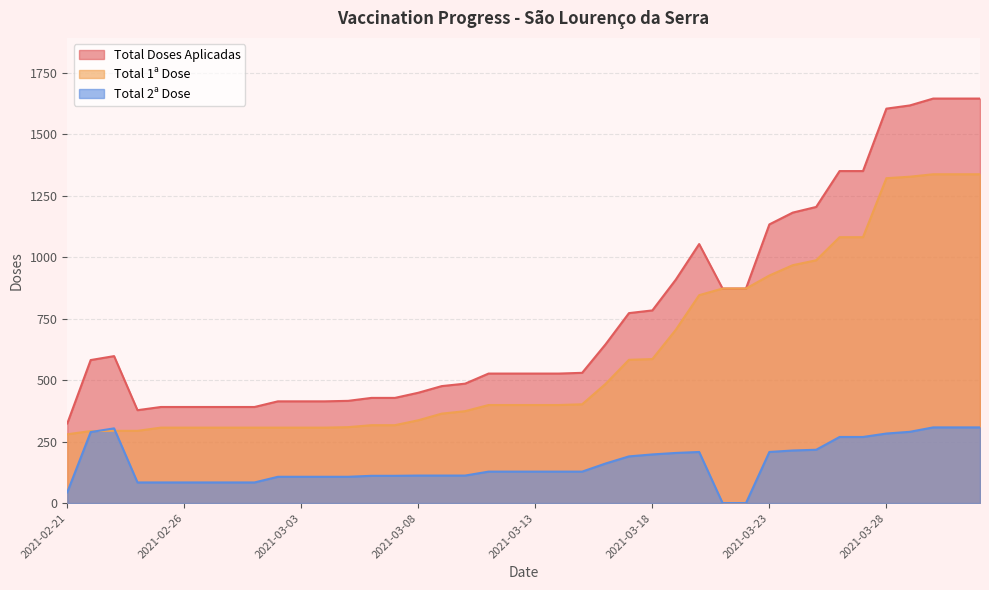

Reading left to right, extract all data points from this chart.

Total Doses Aplicadas: 2021-02-21=324	2021-02-22=582	2021-02-23=598	2021-02-24=378	2021-02-25=391	2021-02-26=391	2021-02-27=391	2021-02-28=391	2021-03-01=391	2021-03-02=414	2021-03-03=414	2021-03-04=414	2021-03-05=416	2021-03-06=428	2021-03-07=428	2021-03-08=449	2021-03-09=476	2021-03-10=486	2021-03-11=527	2021-03-12=527	2021-03-13=527	2021-03-14=527	2021-03-15=530	2021-03-16=646	2021-03-17=773	2021-03-18=784	2021-03-19=909	2021-03-20=1054	2021-03-21=873	2021-03-22=873	2021-03-23=1134	2021-03-24=1182	2021-03-25=1205	2021-03-26=1351	2021-03-27=1351	2021-03-28=1605	2021-03-29=1618	2021-03-30=1646	2021-03-31=1646	2021-04-01=1646
Total 1ª Dose: 2021-02-21=280	2021-02-22=293	2021-02-23=294	2021-02-24=294	2021-02-25=307	2021-02-26=307	2021-02-27=307	2021-02-28=307	2021-03-01=307	2021-03-02=307	2021-03-03=307	2021-03-04=307	2021-03-05=309	2021-03-06=317	2021-03-07=317	2021-03-08=337	2021-03-09=364	2021-03-10=374	2021-03-11=399	2021-03-12=399	2021-03-13=399	2021-03-14=399	2021-03-15=402	2021-03-16=485	2021-03-17=583	2021-03-18=586	2021-03-19=705	2021-03-20=846	2021-03-21=873	2021-03-22=873	2021-03-23=926	2021-03-24=968	2021-03-25=988	2021-03-26=1082	2021-03-27=1082	2021-03-28=1322	2021-03-29=1328	2021-03-30=1338	2021-03-31=1338	2021-04-01=1338
Total 2ª Dose: 2021-02-21=44	2021-02-22=289	2021-02-23=304	2021-02-24=84	2021-02-25=84	2021-02-26=84	2021-02-27=84	2021-02-28=84	2021-03-01=84	2021-03-02=107	2021-03-03=107	2021-03-04=107	2021-03-05=107	2021-03-06=111	2021-03-07=111	2021-03-08=112	2021-03-09=112	2021-03-10=112	2021-03-11=128	2021-03-12=128	2021-03-13=128	2021-03-14=128	2021-03-15=128	2021-03-16=161	2021-03-17=190	2021-03-18=198	2021-03-19=204	2021-03-20=208	2021-03-21=0	2021-03-22=0	2021-03-23=208	2021-03-24=214	2021-03-25=217	2021-03-26=269	2021-03-27=269	2021-03-28=283	2021-03-29=290	2021-03-30=308	2021-03-31=308	2021-04-01=308